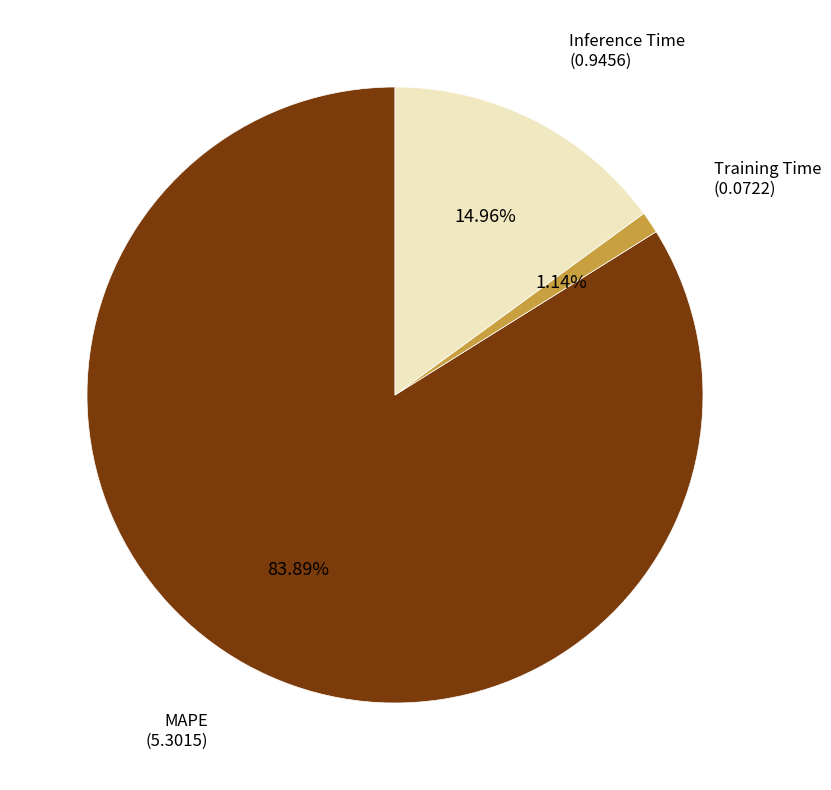

Does any single category account for the majority?

Yes